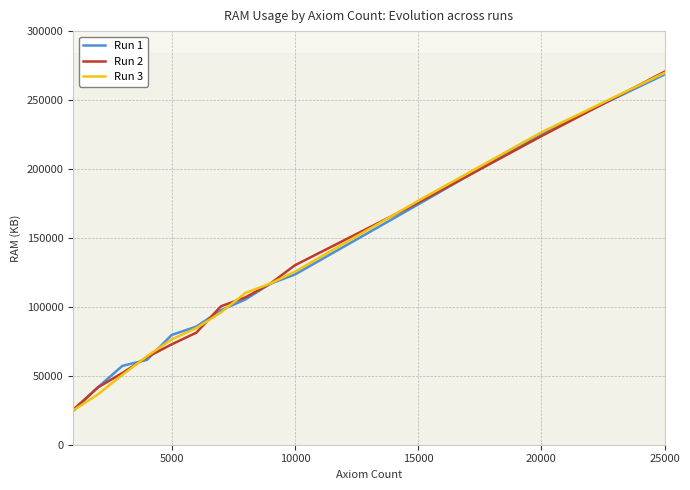

What is the maximum value for Run 1?

268548